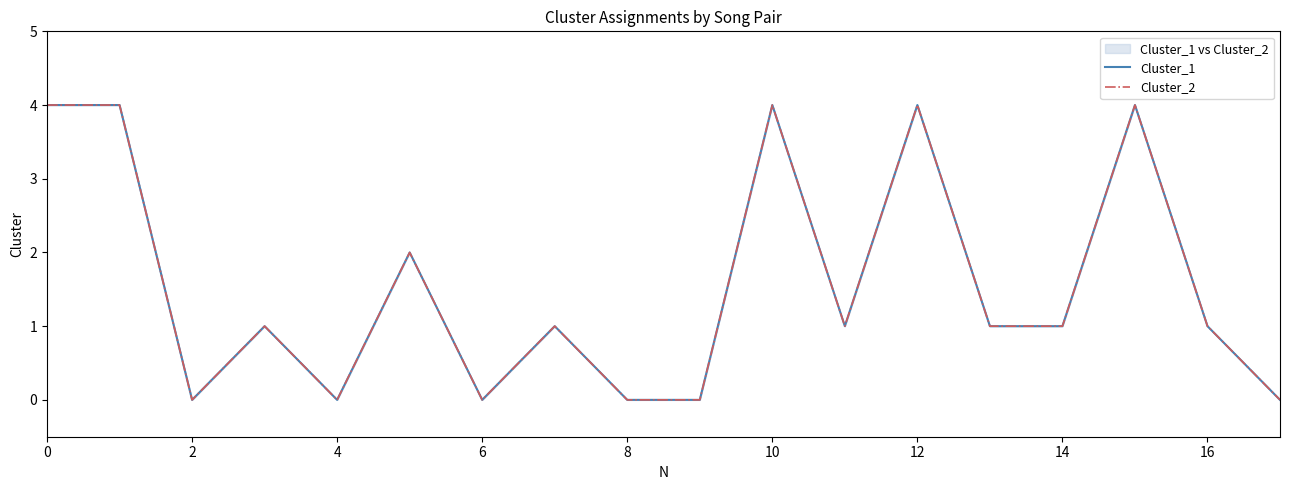

What are all the series names shown in the legend?

Cluster_1, Cluster_2